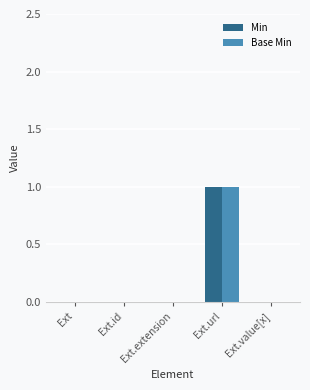

How many groups of bars are there?

5